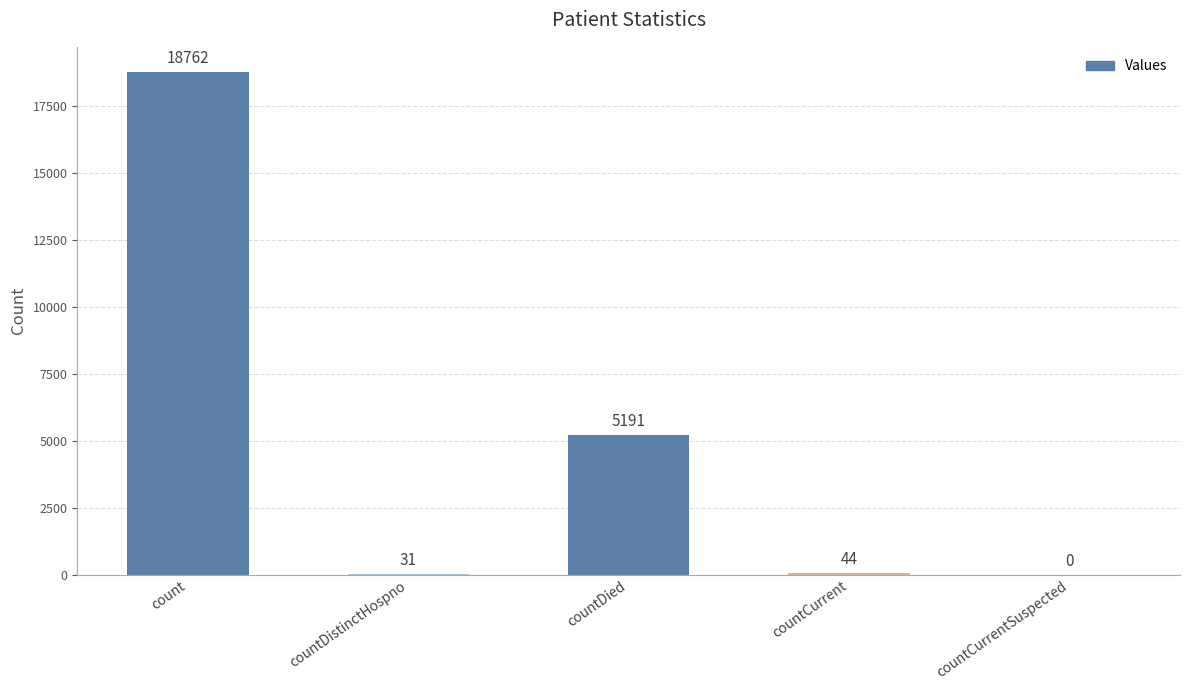

At which label is the value closest to 9381?

countDied